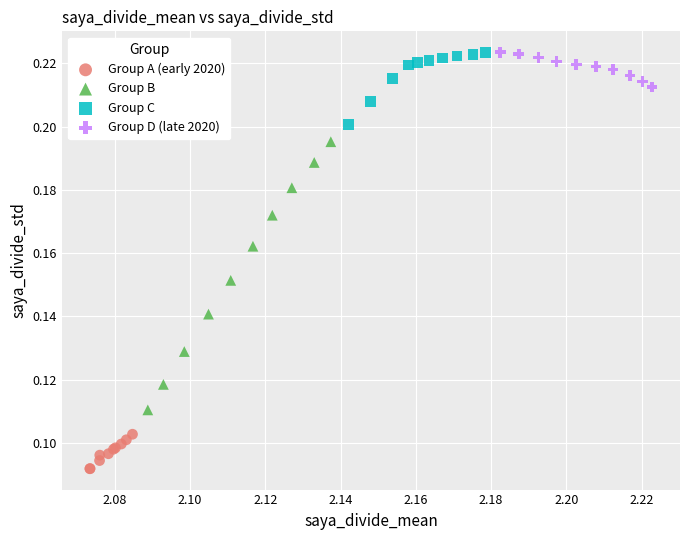

Which series reaches the minimum Y coordinate?

Group A (early 2020)